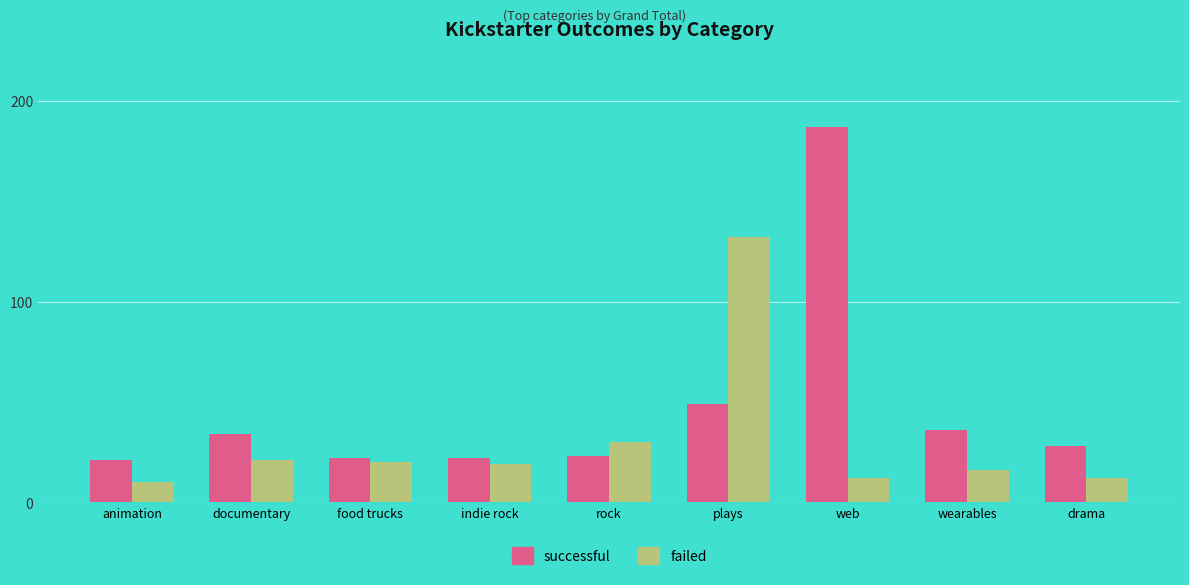

What are all the series names shown in the legend?

successful, failed